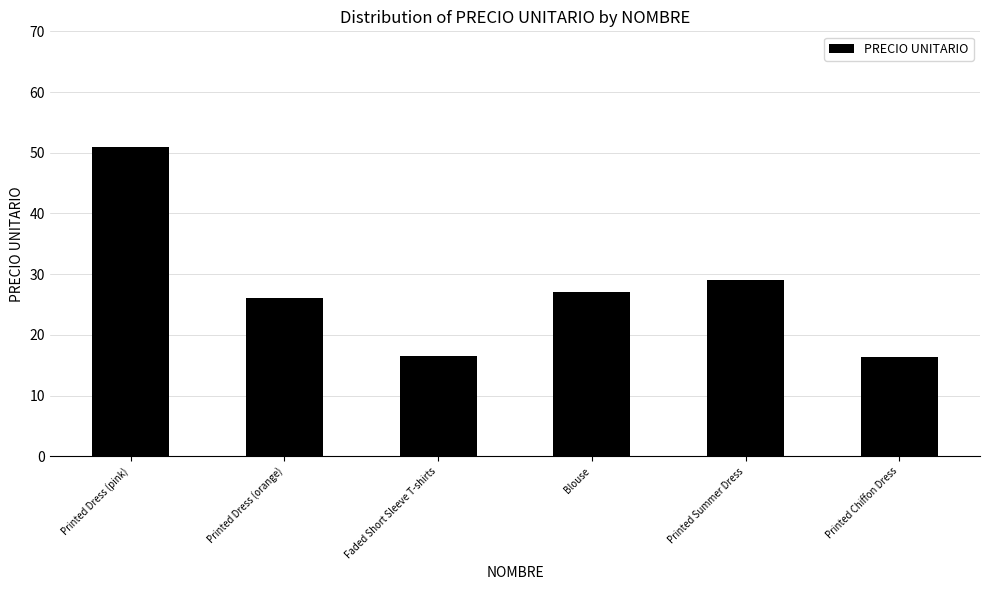

What is the maximum value shown in the chart?

51.0